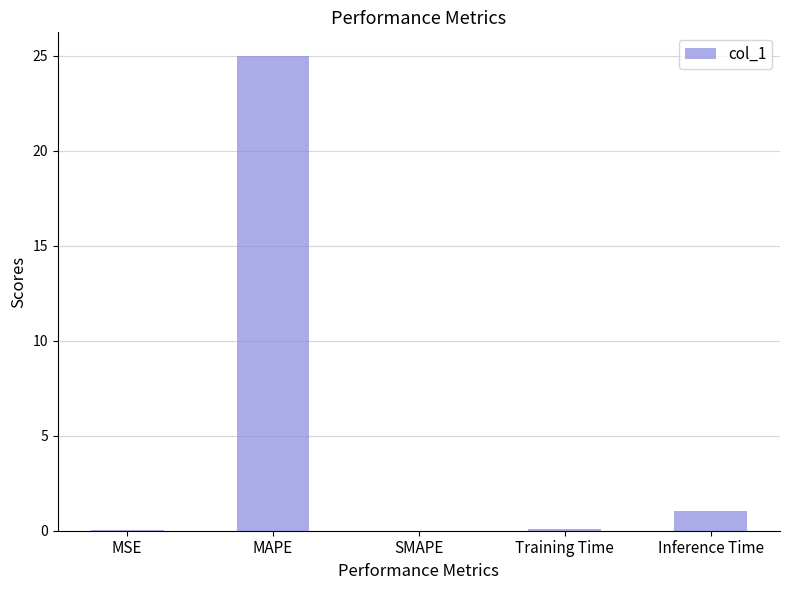

What is the average value?

5.2